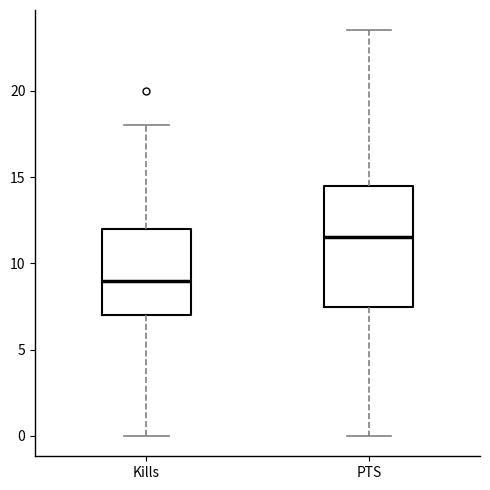

Reading left to right, transcribe this box plot: for each box, give where its median line is, the range the box spans, and where its two whiskers end, as read against the y-axis. The values are not printed on the chart, so give them approximately, as read against the axis.

Kills: median 9.0, box 7.0 to 12.0, whiskers 0.0 to 18.0
PTS: median 11.5, box 7.5 to 14.5, whiskers 0.0 to 23.5